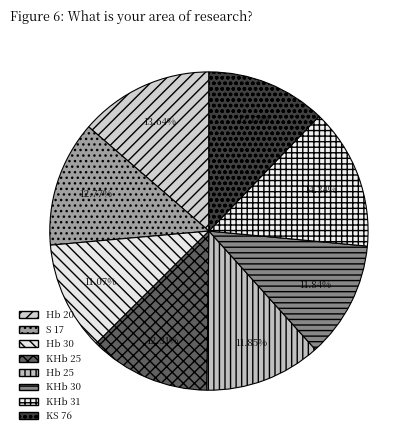

What is the ratio of the value at S 17 to the value at Hb 25?

1.1